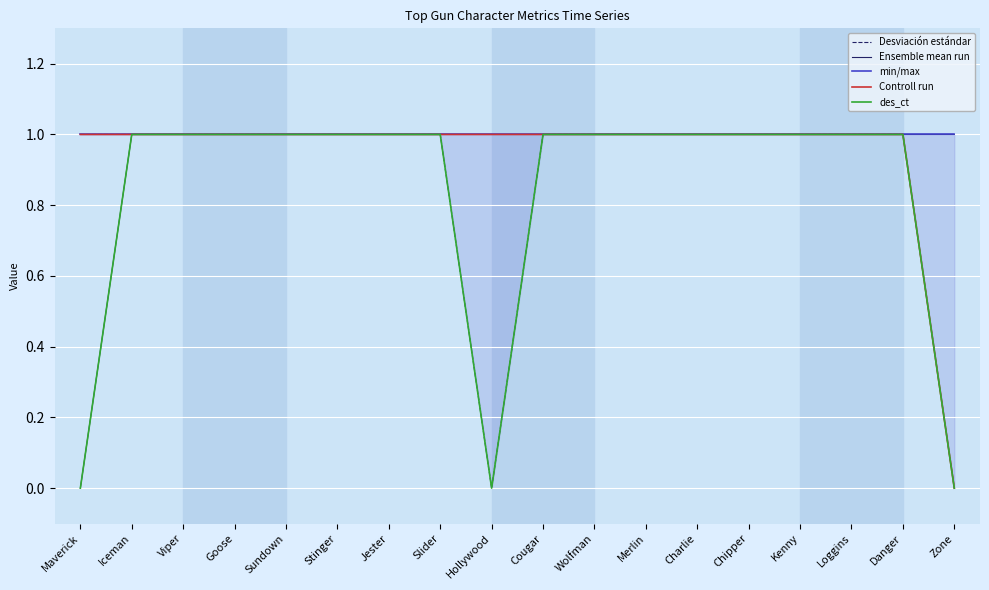

What is the sum of the Desviación estándar values at Sundown and Wolfman?

2